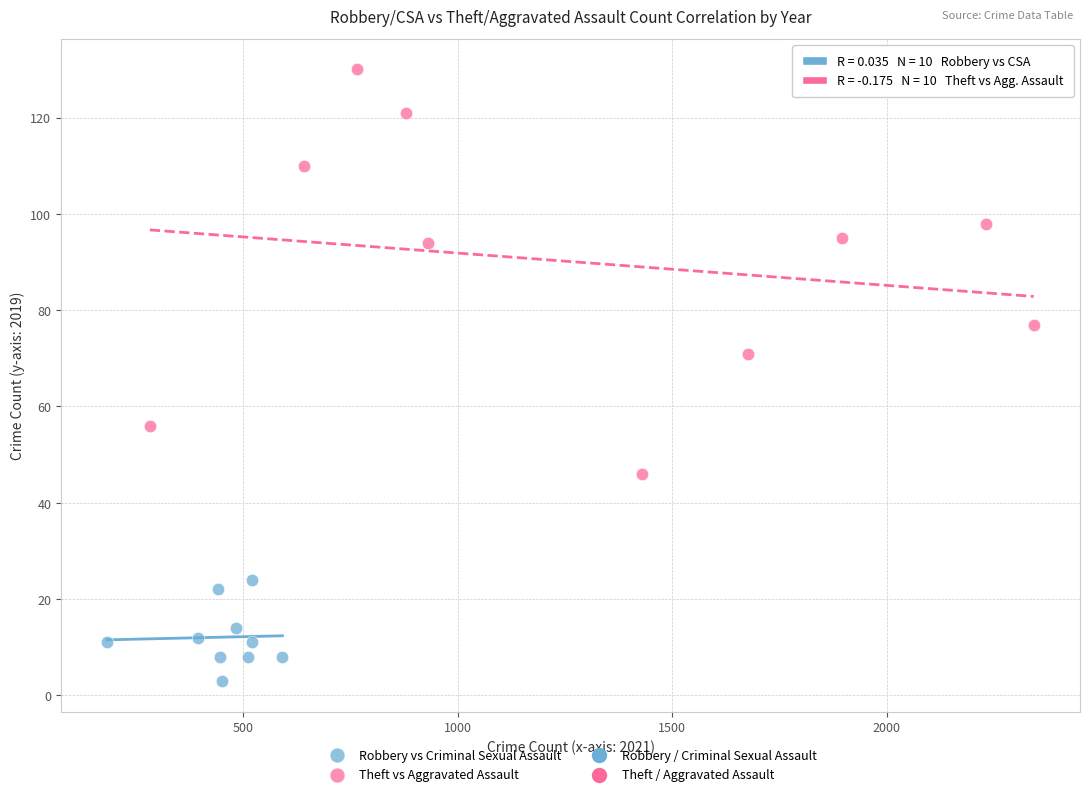

Which series reaches the maximum Y coordinate?

Theft vs Aggravated Assault